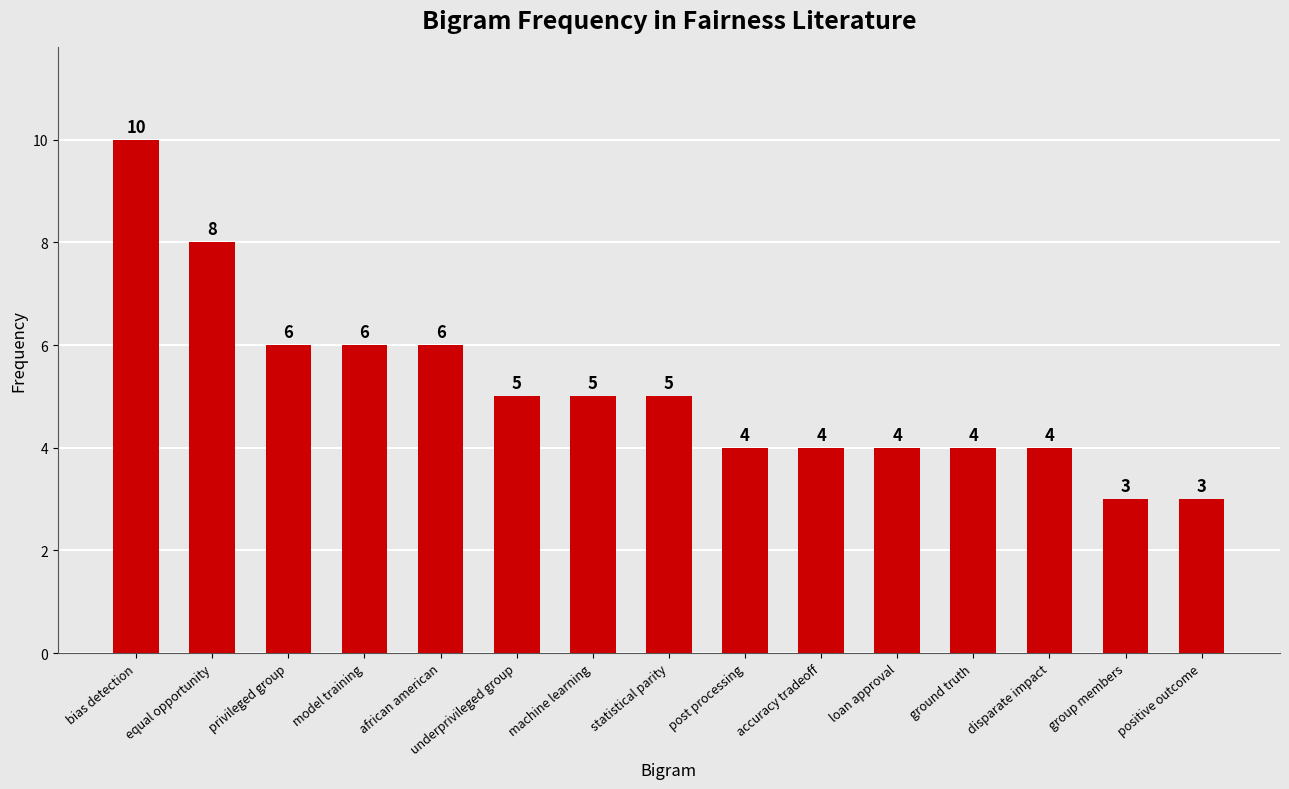

Reading left to right, transcribe all the data shown in this chart.

10	8	6	6	6	5	5	5	4	4	4	4	4	3	3